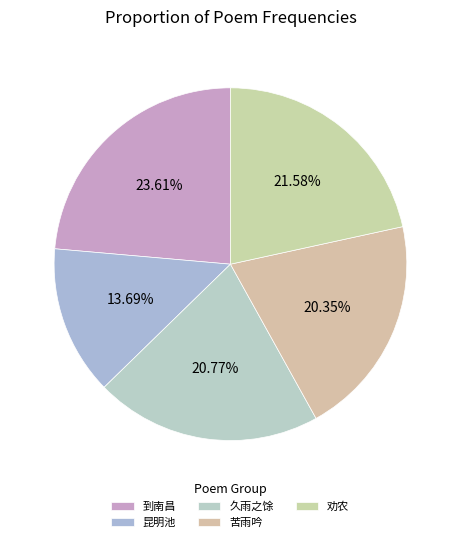

How many segments does this pie chart have?

5